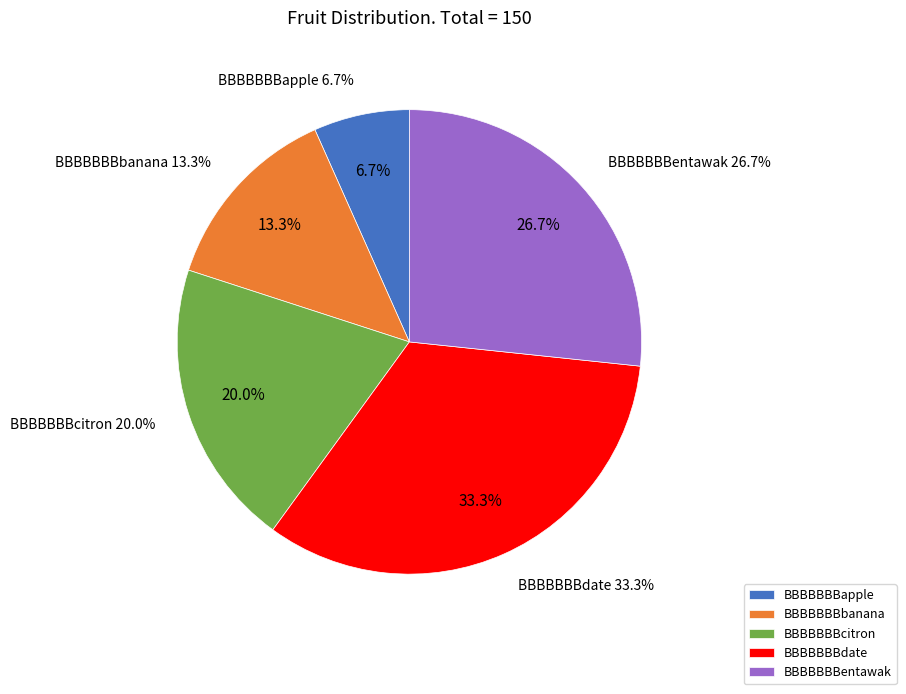

Which category has the smallest portion of the pie?

BBBBBBBapple